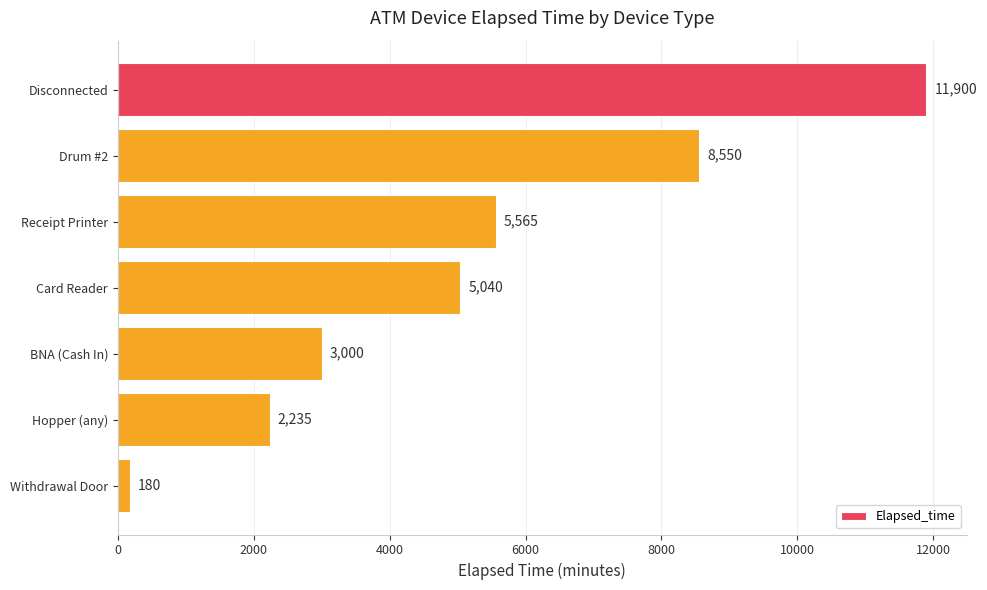

True or false: the data shows 8312 at Card Reader.

False